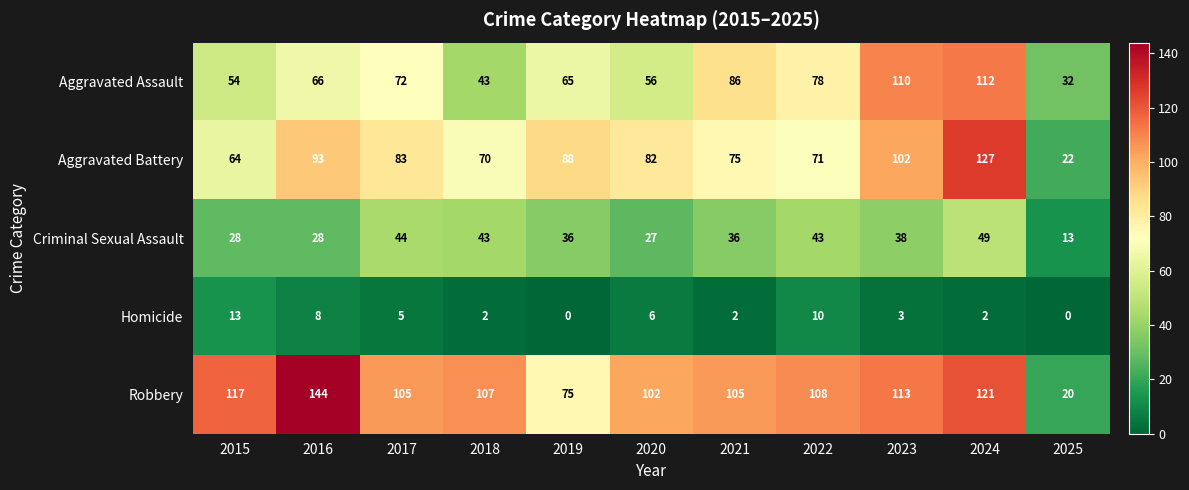

What value does the Criminal Sexual Assault series have at 2019, to the nearest 5?

35